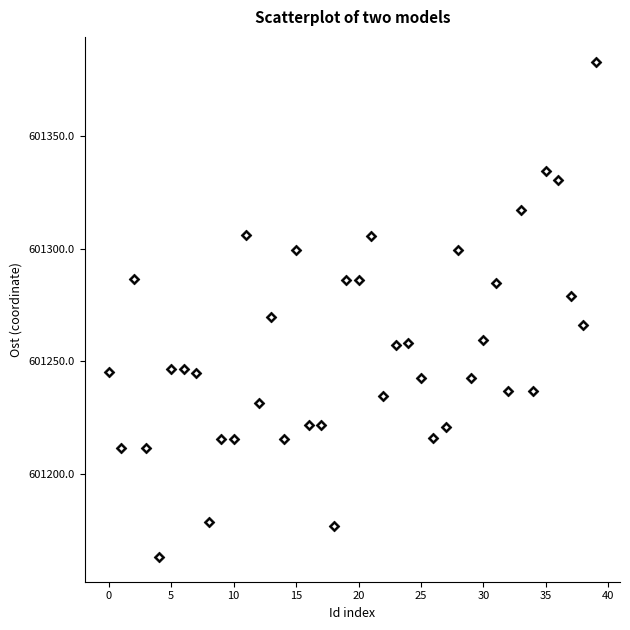

What Y value in the scatter plot is closest to 601273?

601269.5